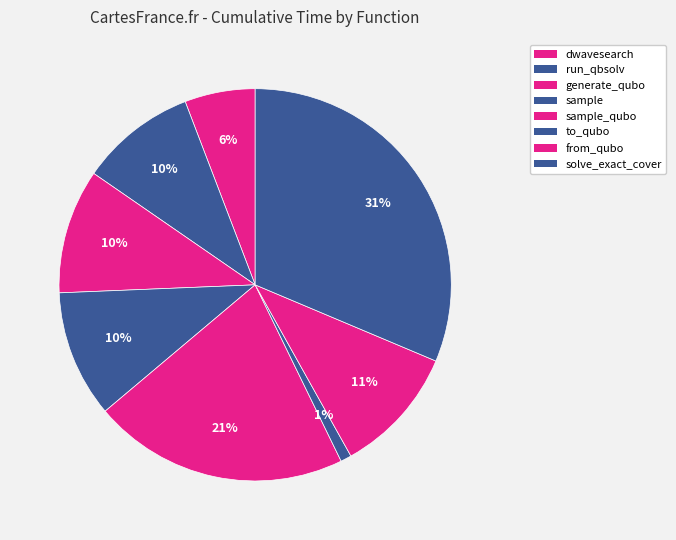

How many slices are in this pie chart?

8